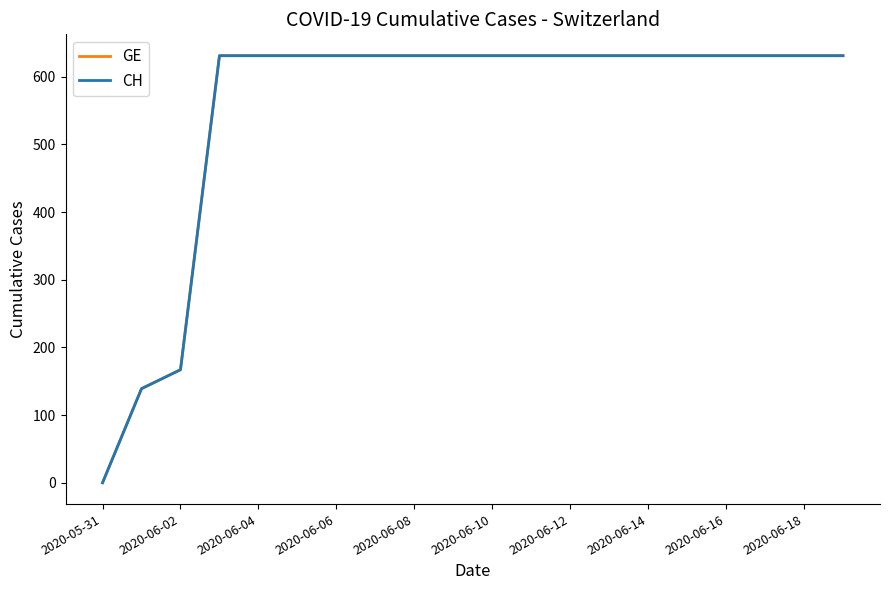

How many lines are shown in the chart?

2